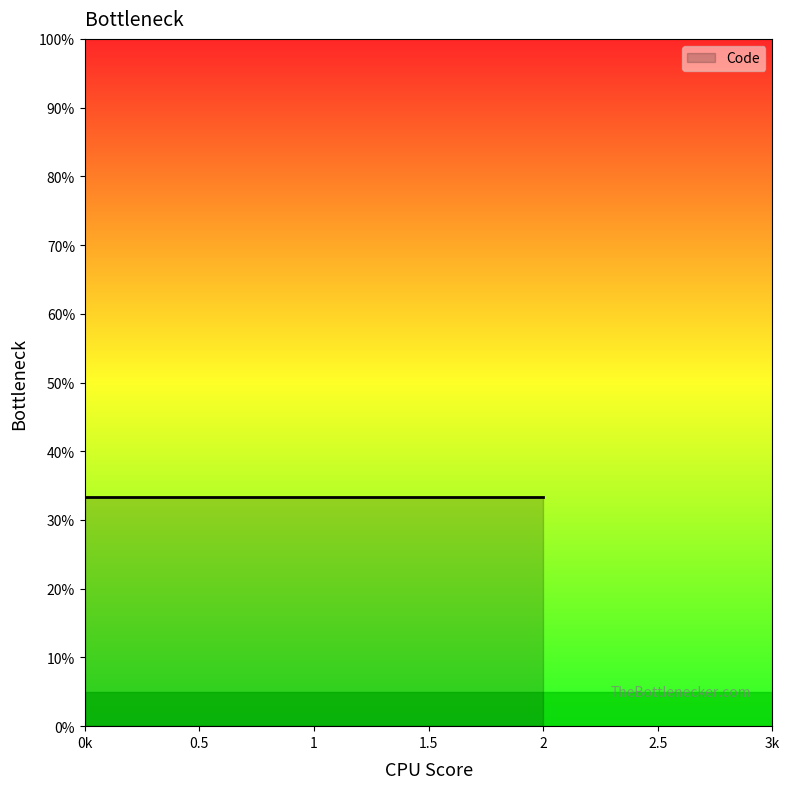

Which has a higher value, 1 or 1?

1